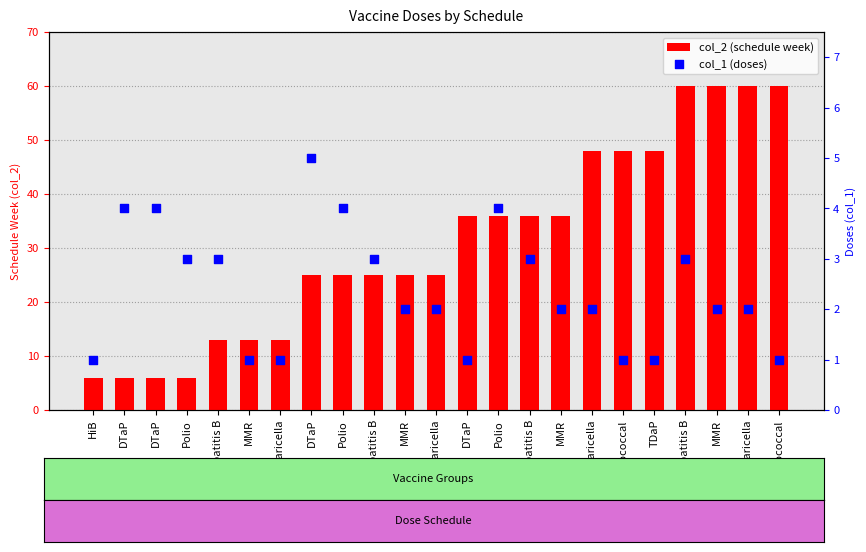

Which series has the widest spread of Y values?

col_2 (schedule week)